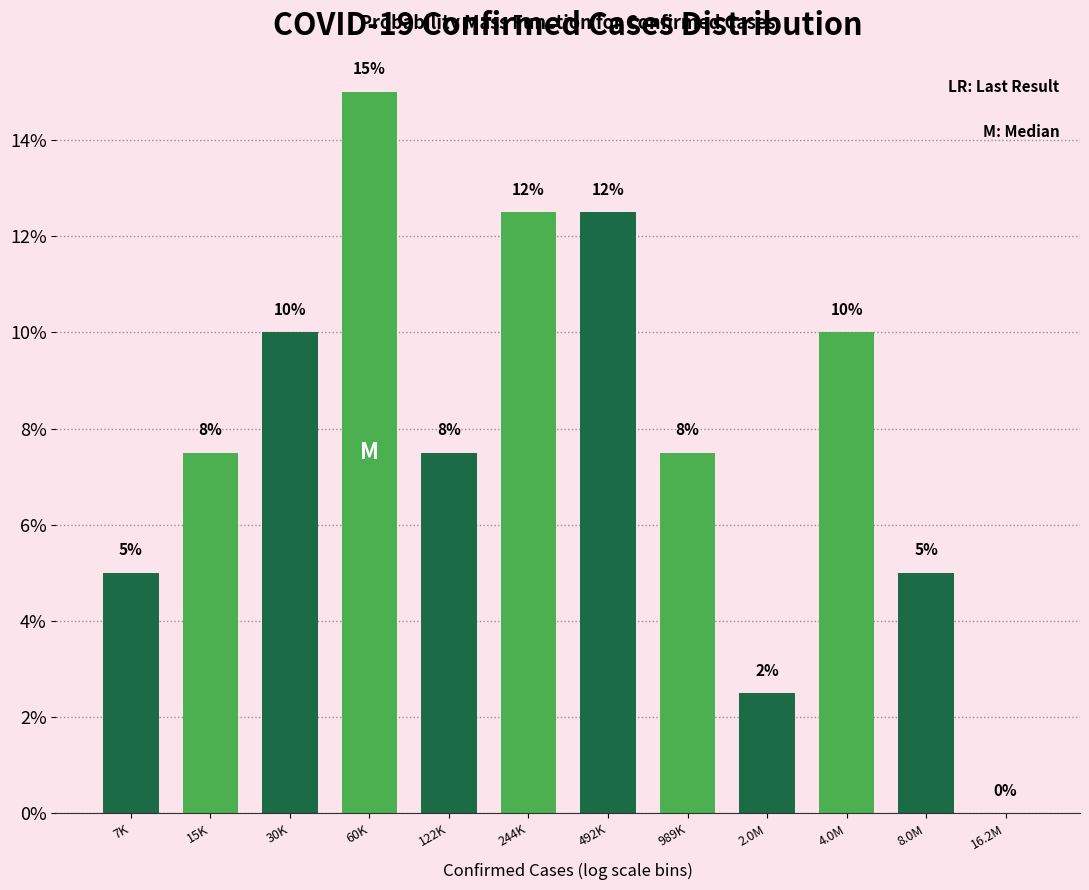

Is it true that the value at 122K is 9.8?

False